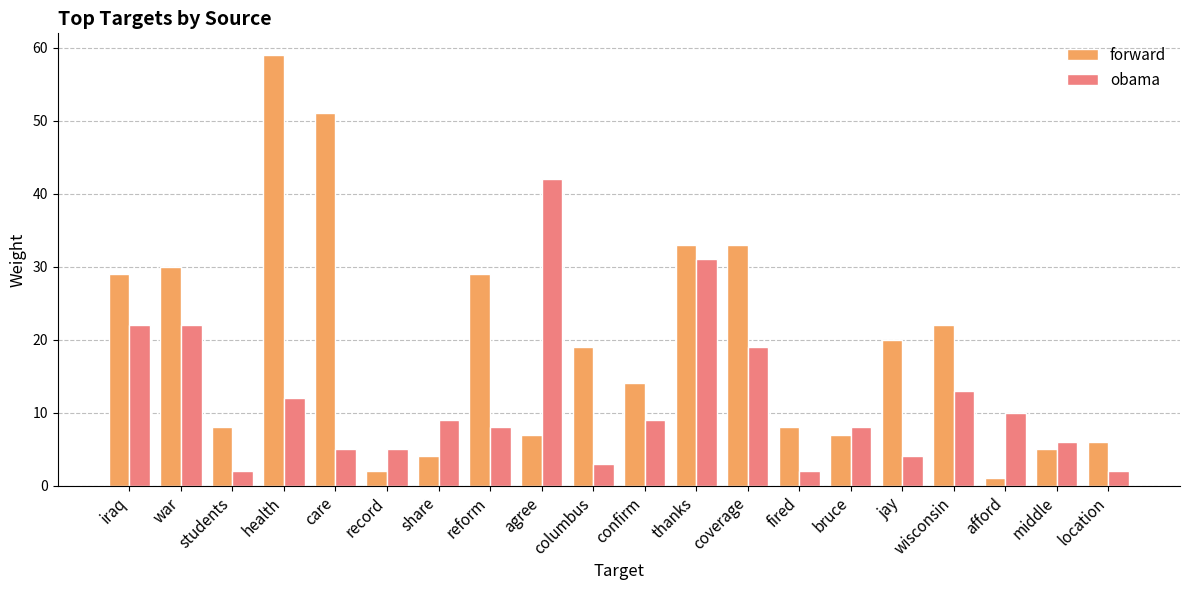

What position from the left is agree?

9